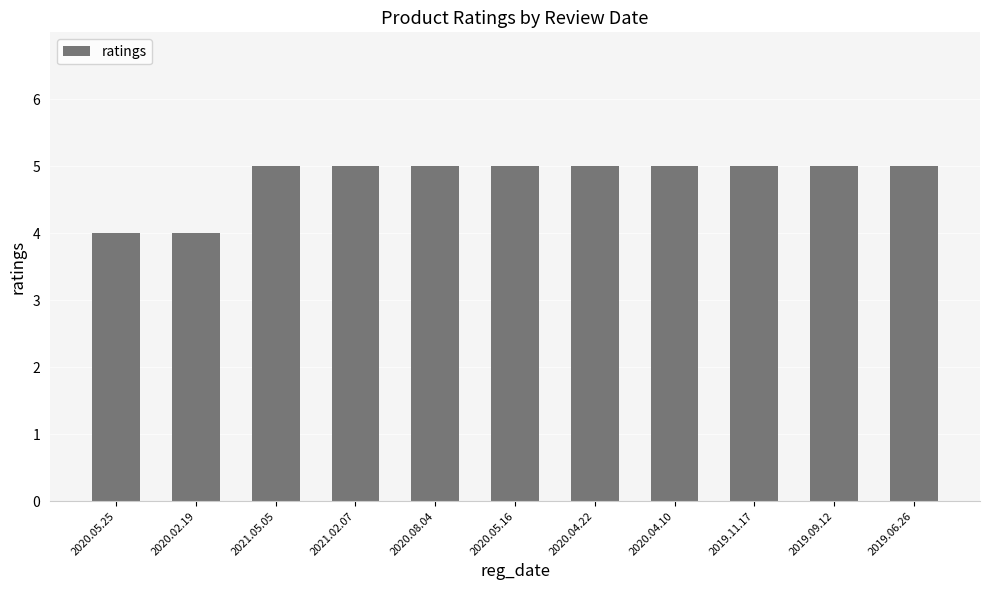

What is the smallest value displayed?

4